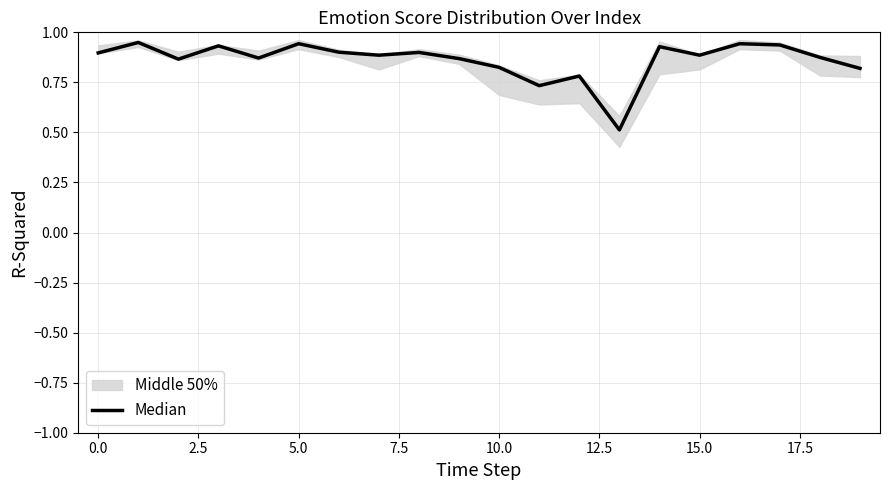

True or false: the data shows 0.9 at 7.5.

True